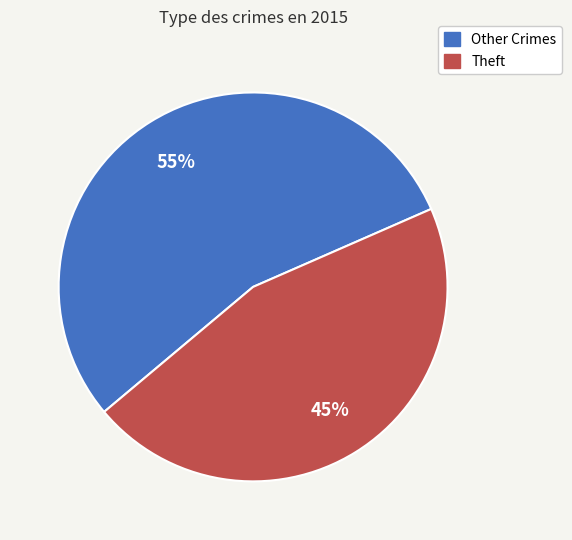

To the nearest percent, what is the average slice percentage?

50%